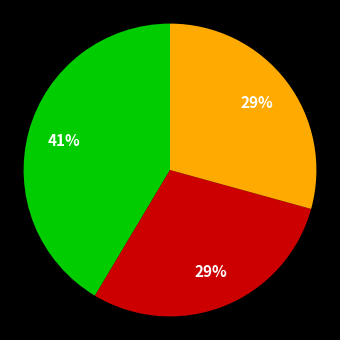

Count the number of slices in the pie.

3